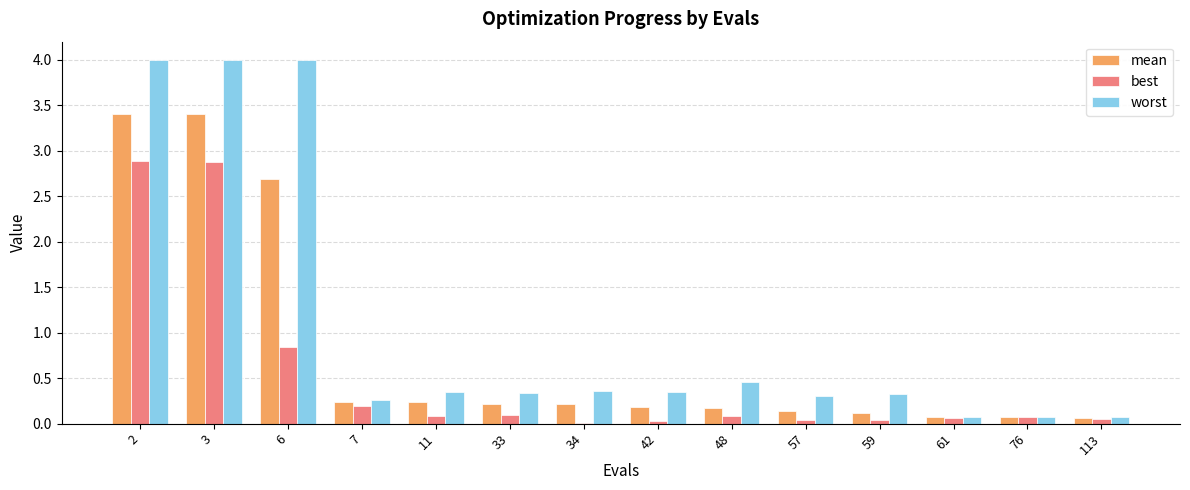

Which series has the largest range (max minus min)?

worst